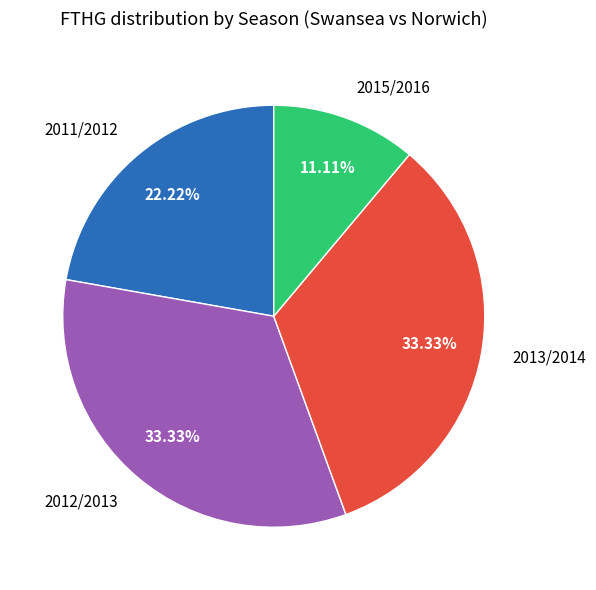

Between 2013/2014 and 2015/2016, which is larger?

2013/2014